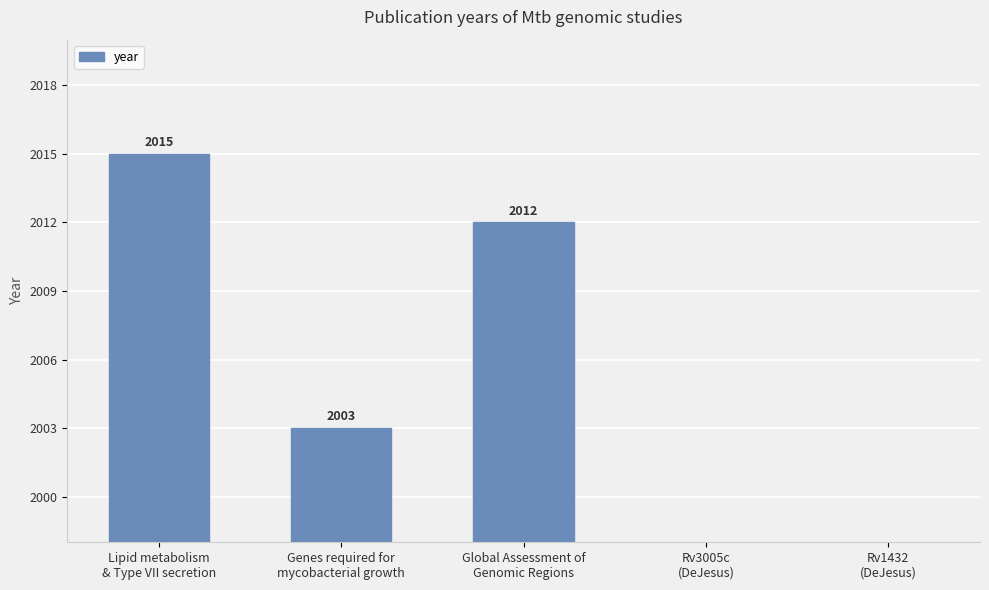

What is the difference between the values at Rv1432
(DeJesus) and Genes required for
mycobacterial growth?

8